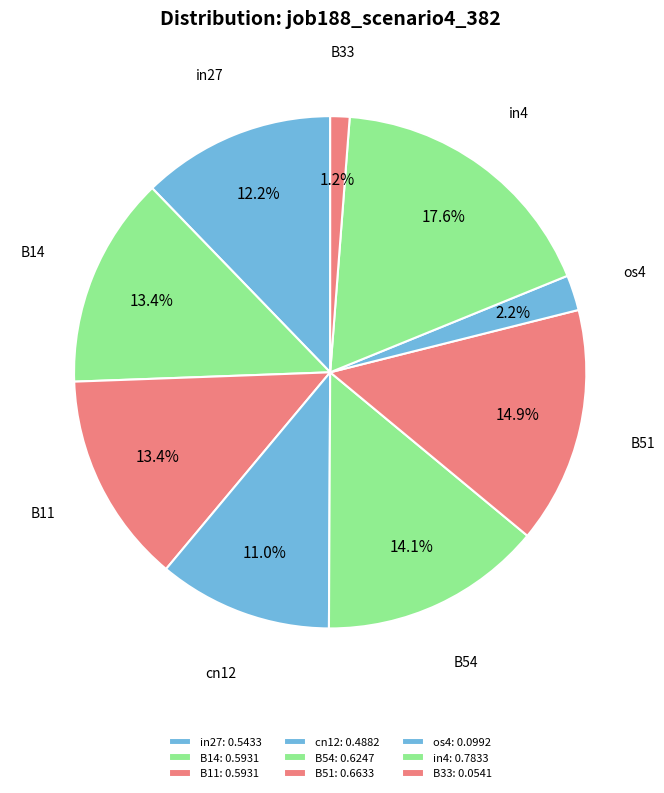

Is it true that cn12 is 11% of the pie?

True